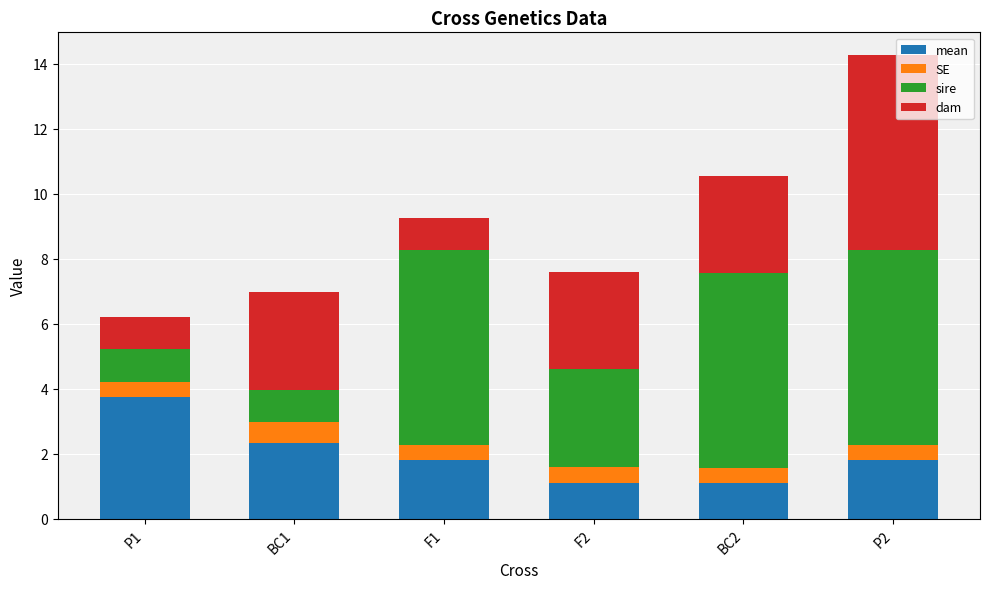

Is it true that mean equals 1.8 at F1?

True